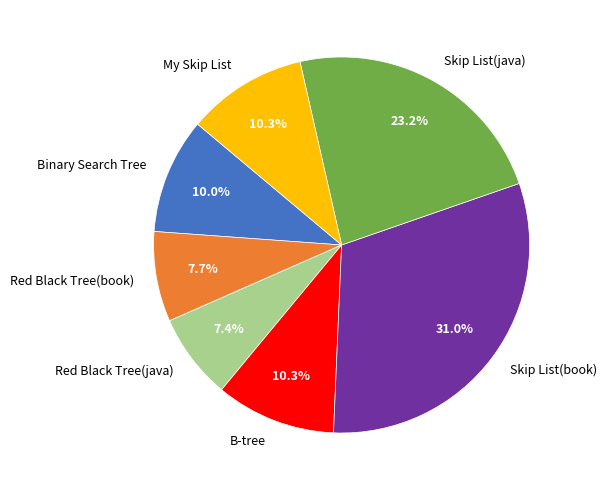

Does any single category account for the majority?

No